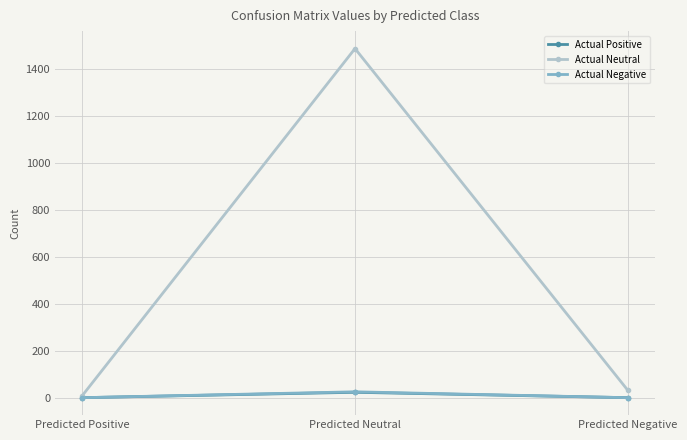

Does the chart have visible grid lines?

Yes